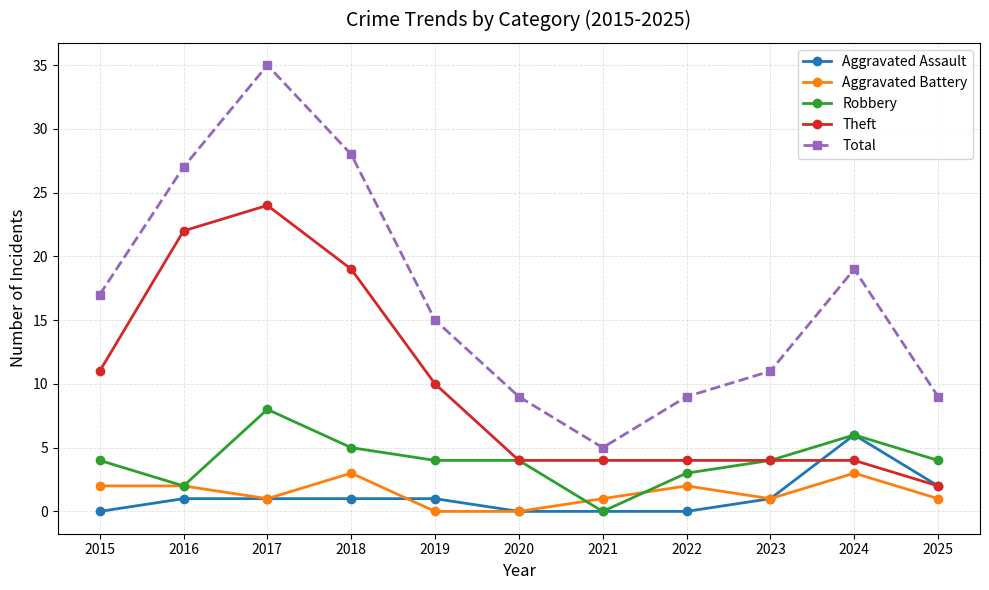

Reading left to right, transcribe all the data shown in this chart.

Aggravated Assault: 0	1	1	1	1	0	0	0	1	6	2
Aggravated Battery: 2	2	1	3	0	0	1	2	1	3	1
Robbery: 4	2	8	5	4	4	0	3	4	6	4
Theft: 11	22	24	19	10	4	4	4	4	4	2
Total: 17	27	35	28	15	9	5	9	11	19	9